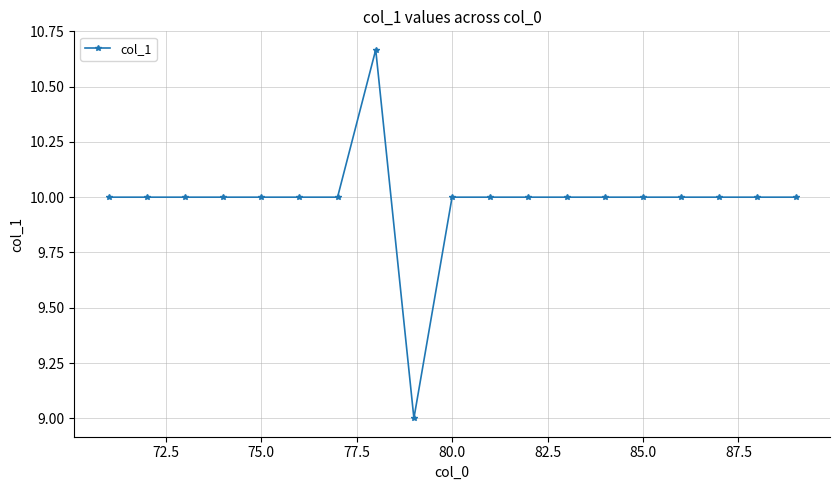

What is the minimum value shown in the chart?

9.0